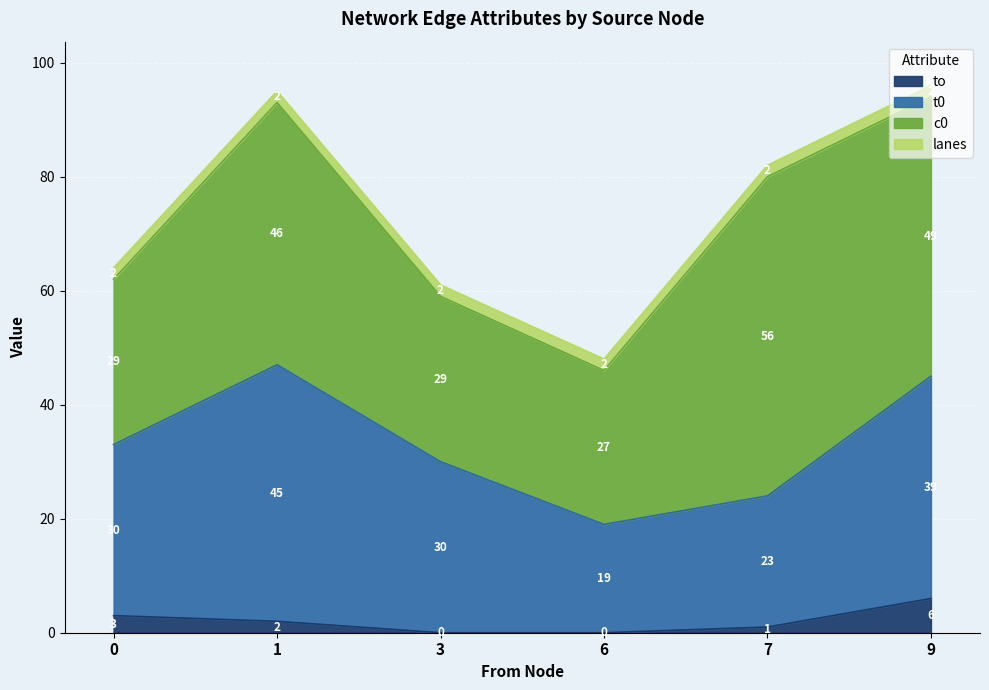

What is the highest value of the to series?

6